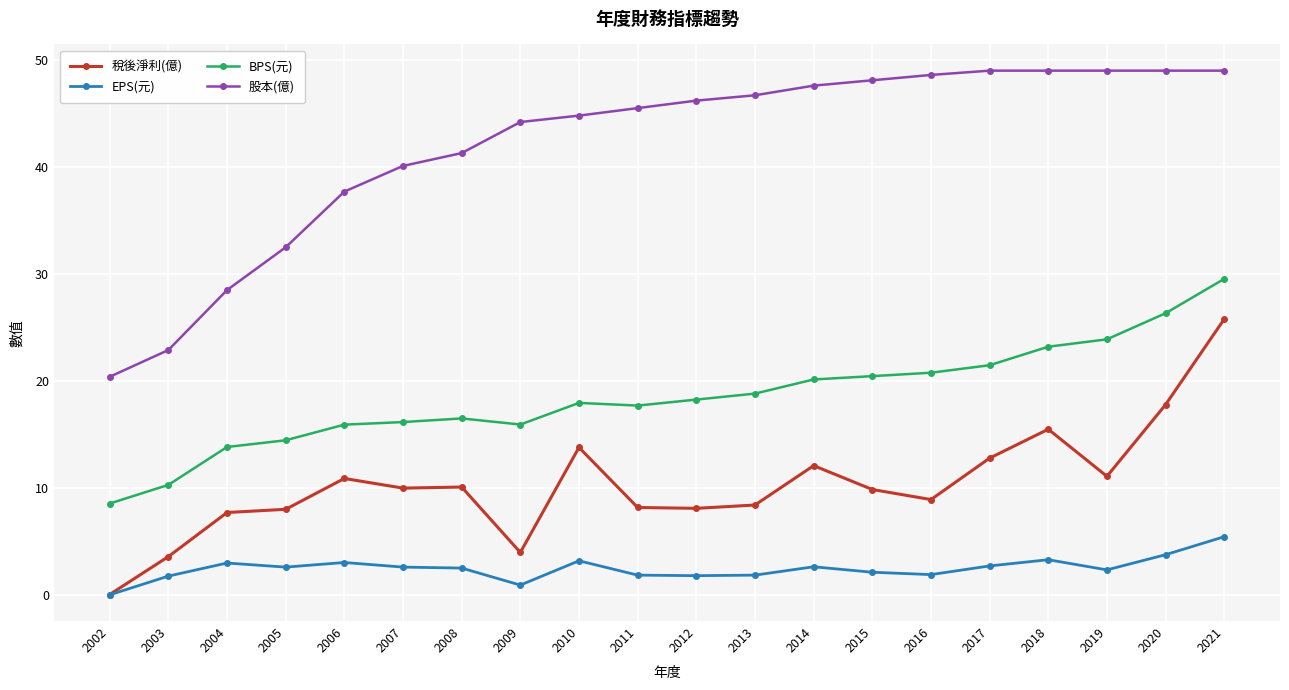

What is the sum of all BPS(元) values?

370.4